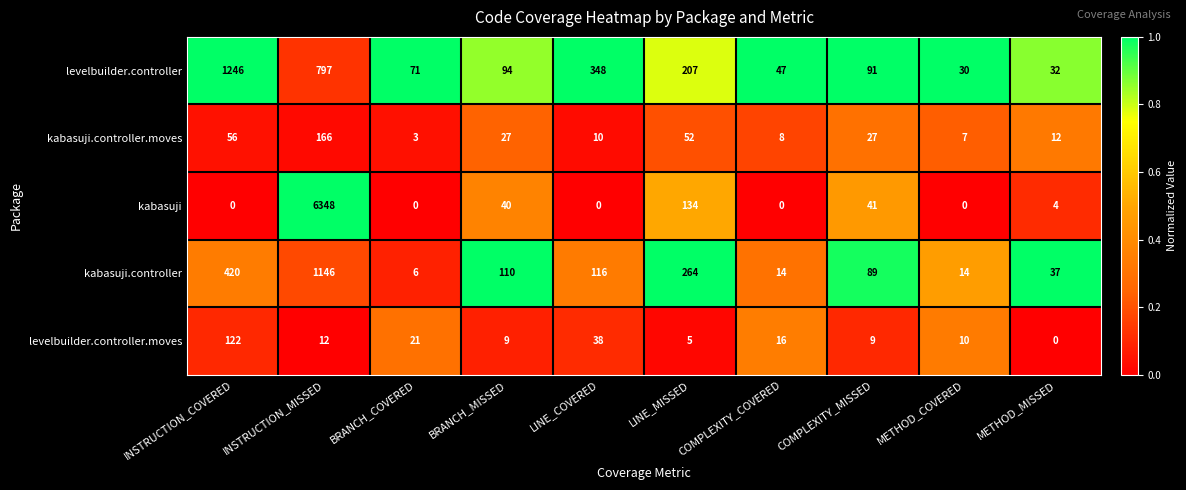

Which category has the lowest value in the kabasuji.controller.moves series?

BRANCH_COVERED